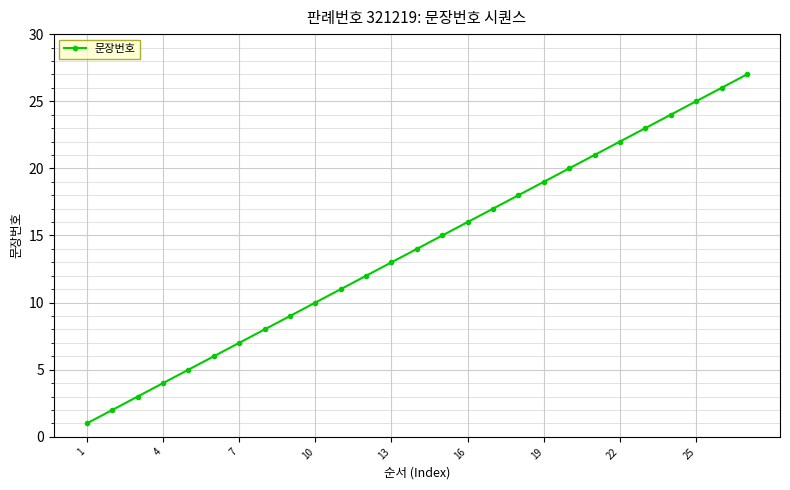

What is the difference between the second highest and second lowest values?

24